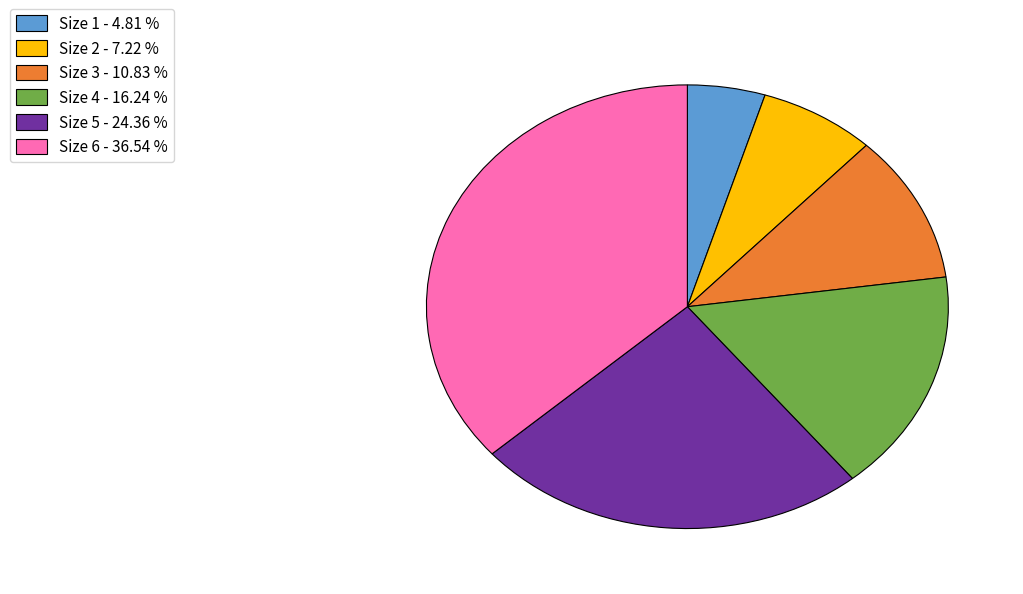

Which has a higher value, Size 3 or Size 5?

Size 5